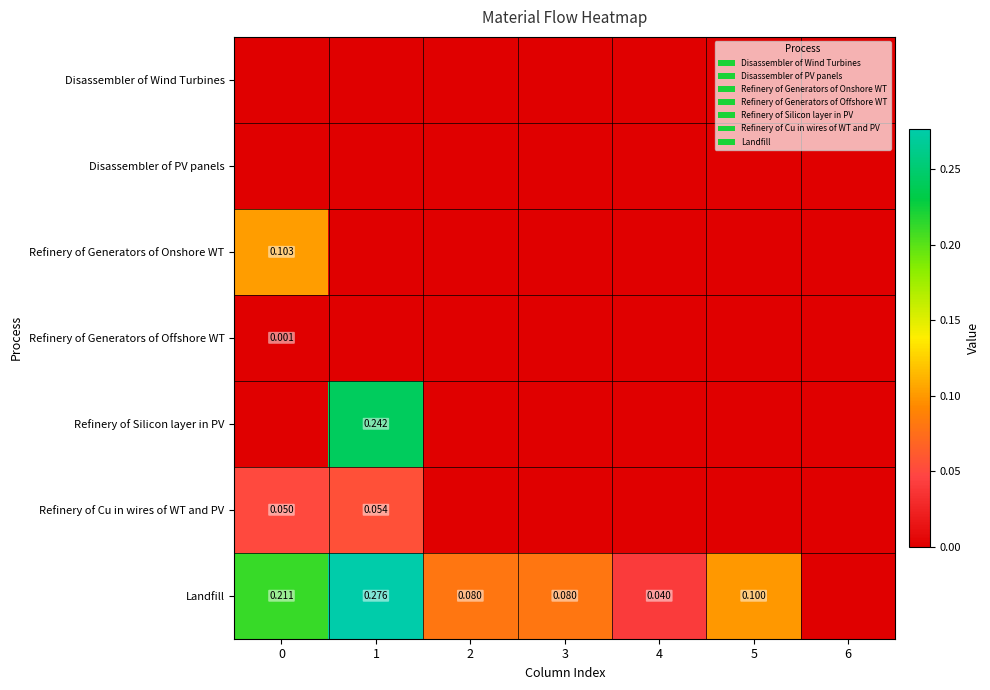

The value of Refinery of Generators of Onshore WT at 2 is 0.0. True or false?

True